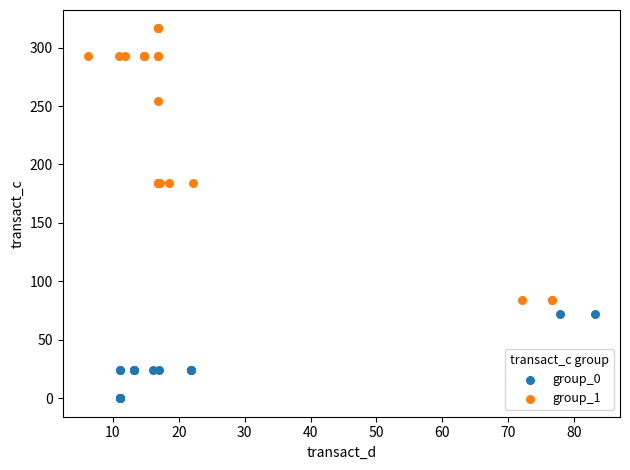

Which series has the largest Y range (max minus min)?

group_1